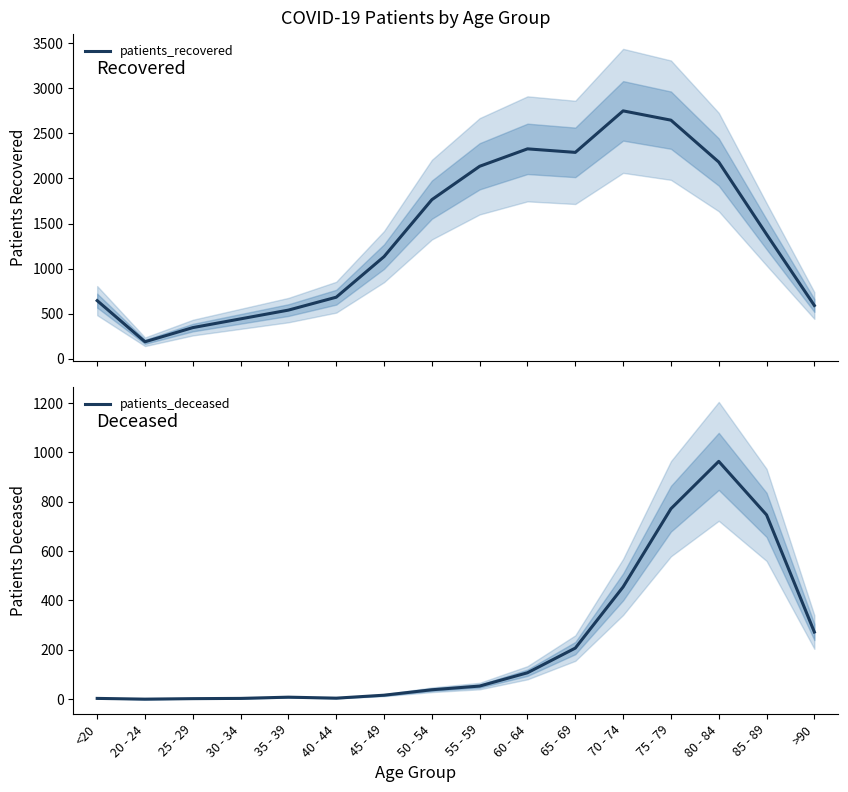

Is it true that patients_deceased equals 3 at <20?

True